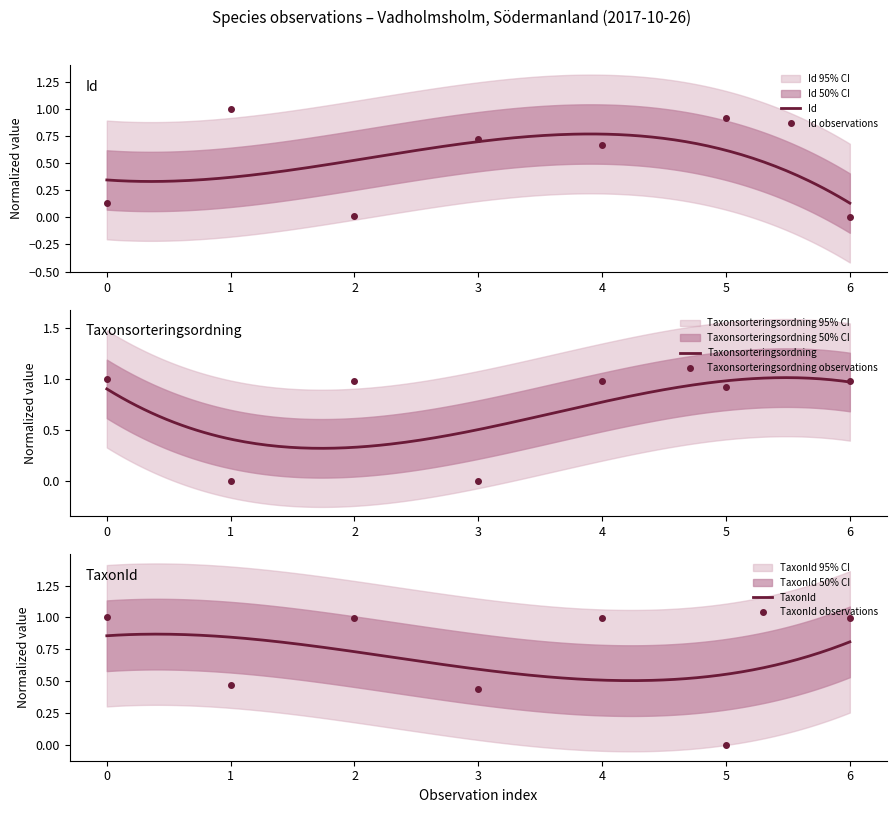

At which label does Id reach its minimum?

6